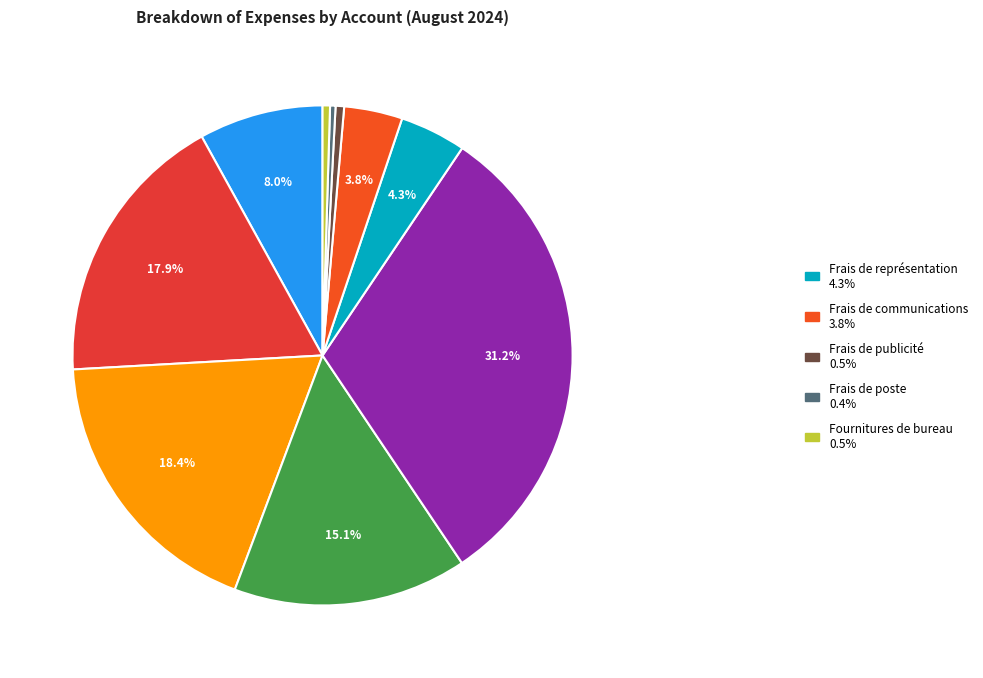

How many segments does this pie chart have?

10